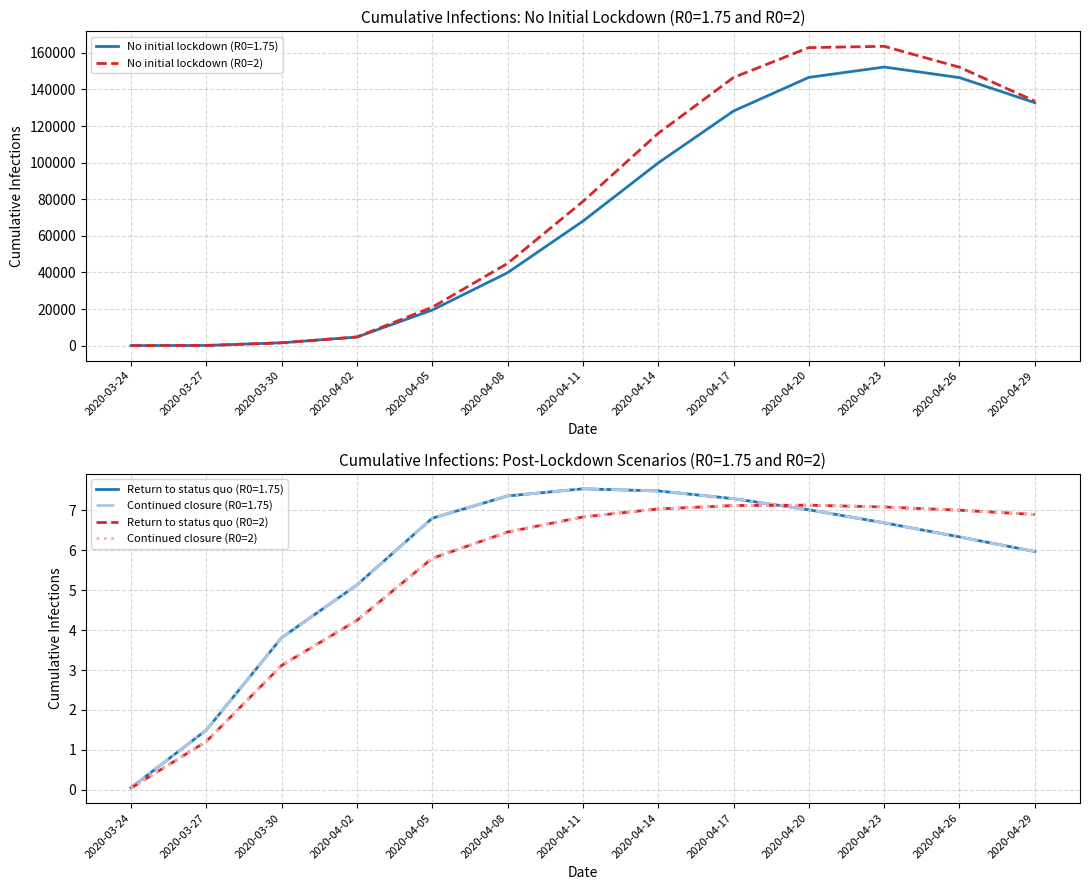

Is the value of No initial lockdown (R0=1.75) at 2020-04-20 greater than the value of No initial lockdown (R0=2) at 2020-04-11?

Yes